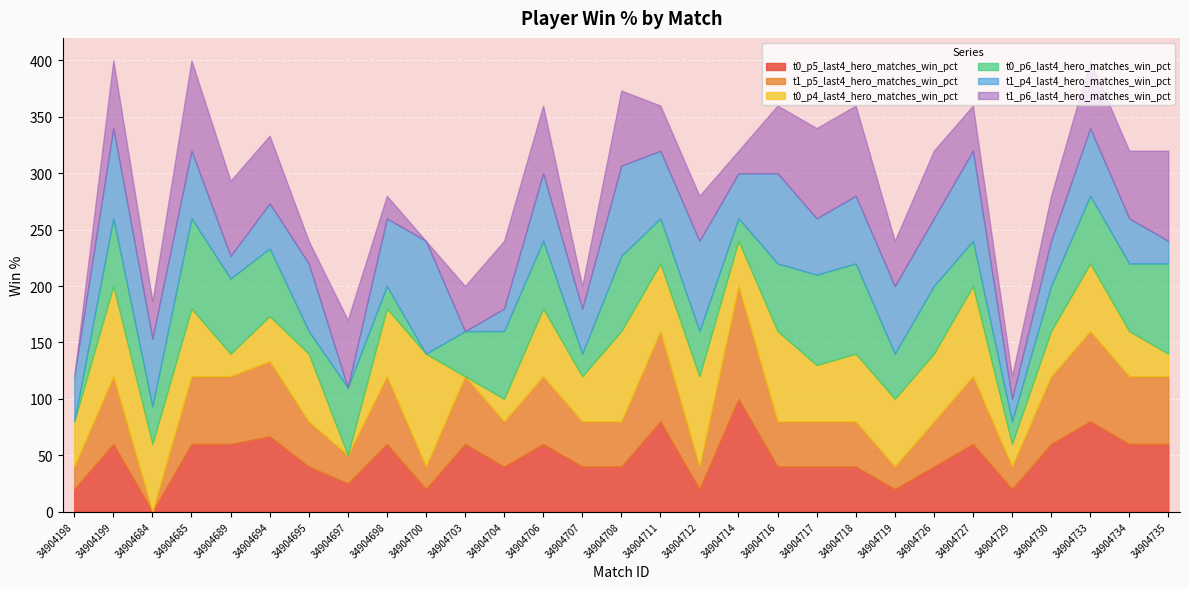

Where do t1_p5_last4_hero_matches_win_pct and t0_p4_last4_hero_matches_win_pct first cross each other?

34904694 and 34904695